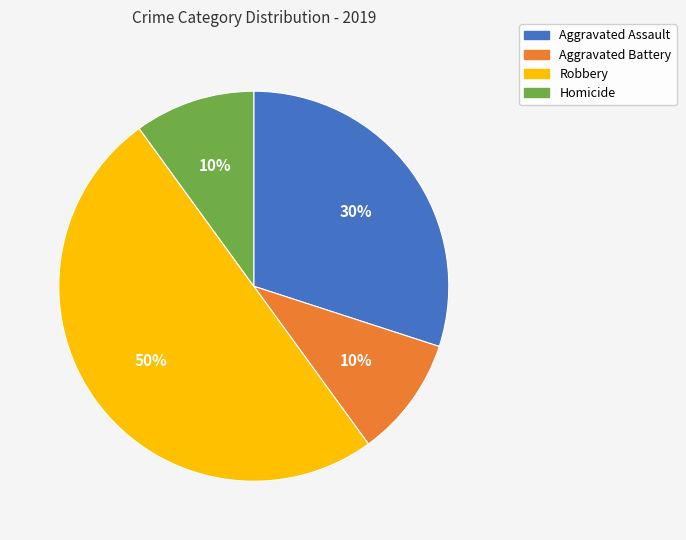

How many slices are in this pie chart?

4